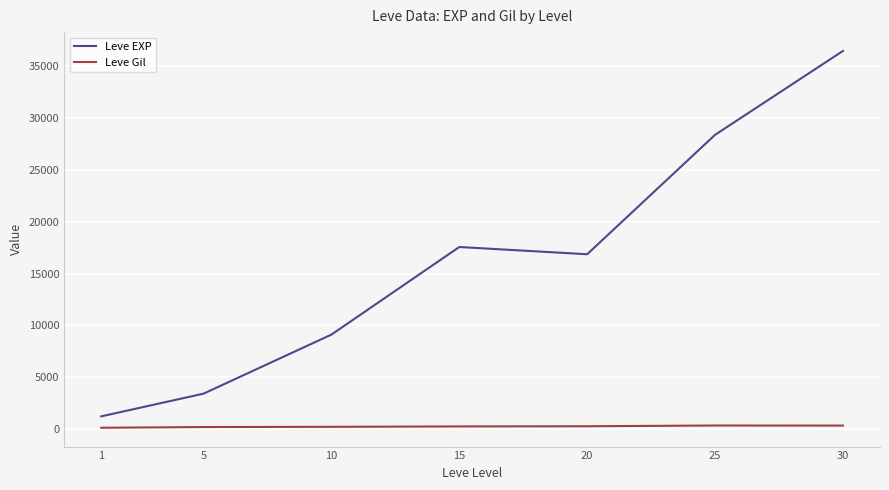

The value of Leve Gil at 20 is 257.0. True or false?

True